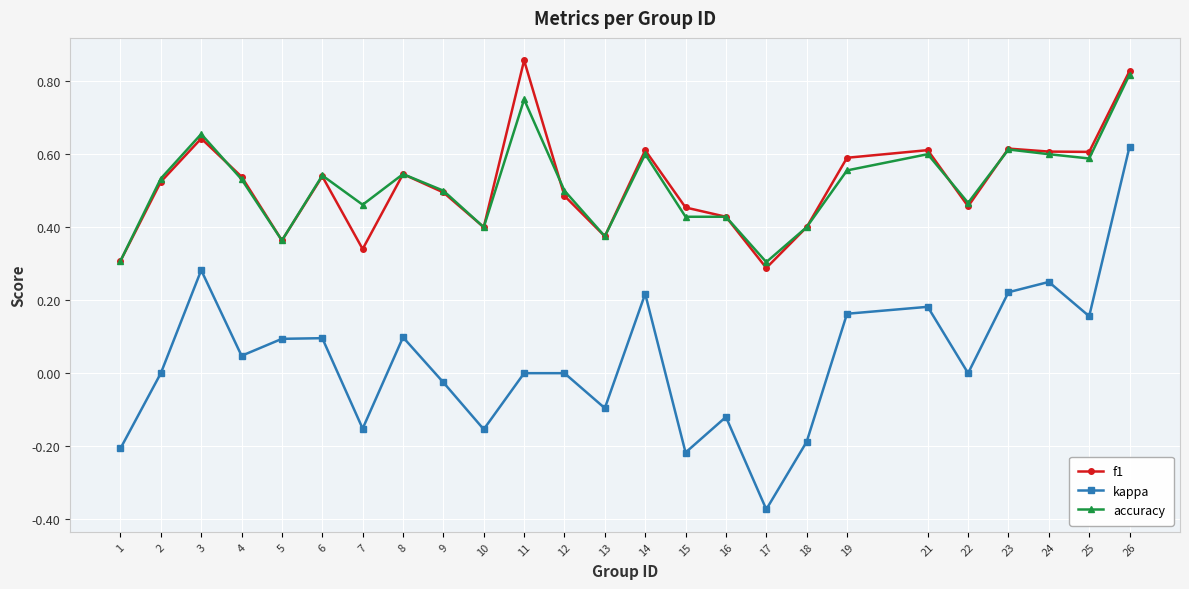

True or false: f1 and kappa cross at least once.

False